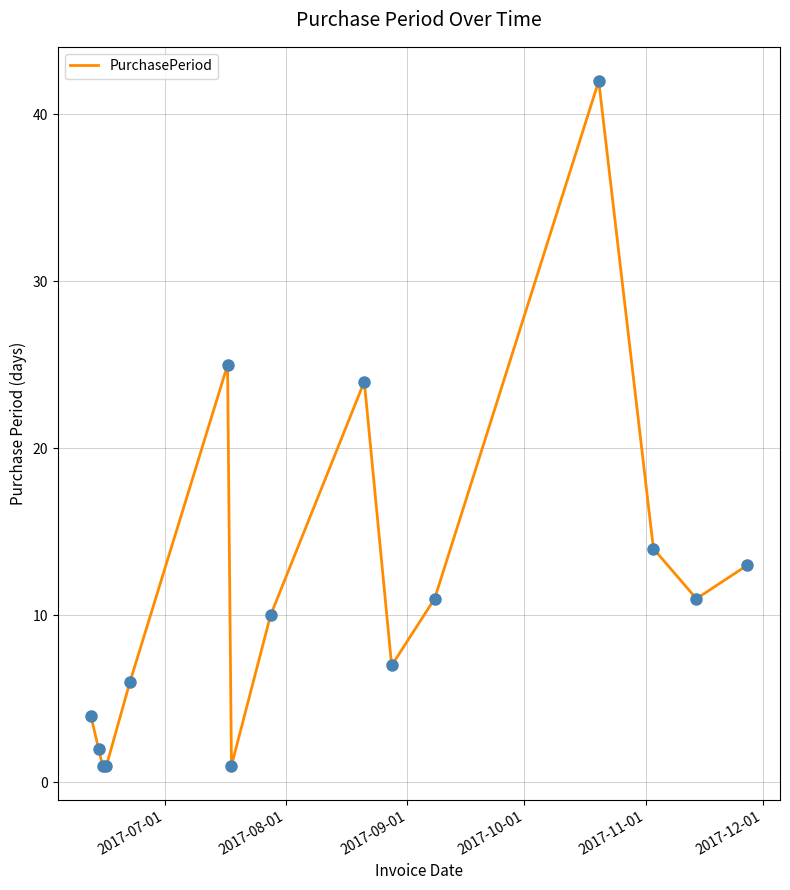

What is the maximum value shown in the chart?

42